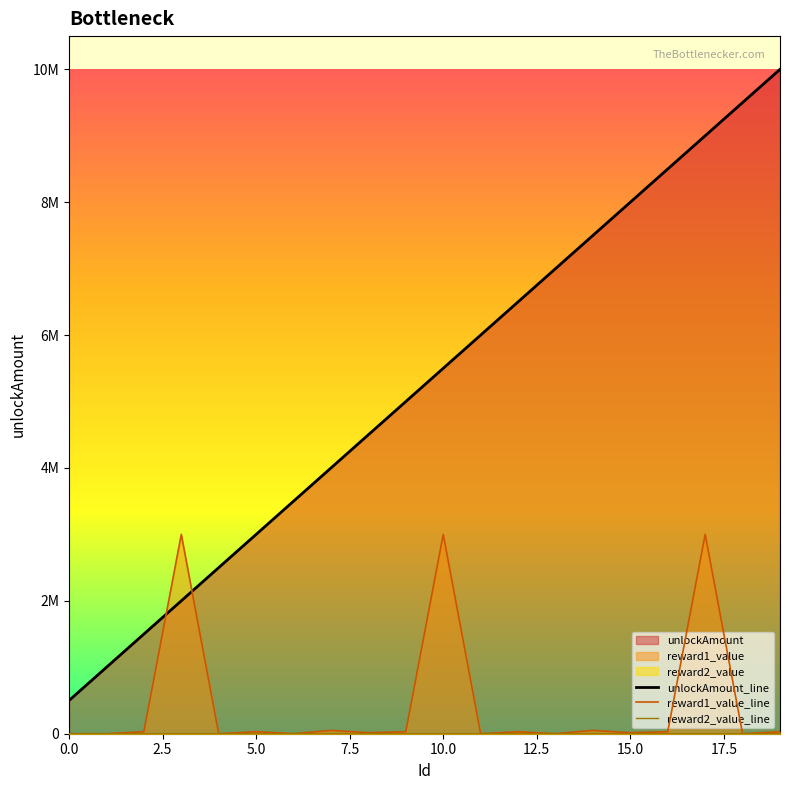

How many interior local peaks does the reward1_value_line series have?

7